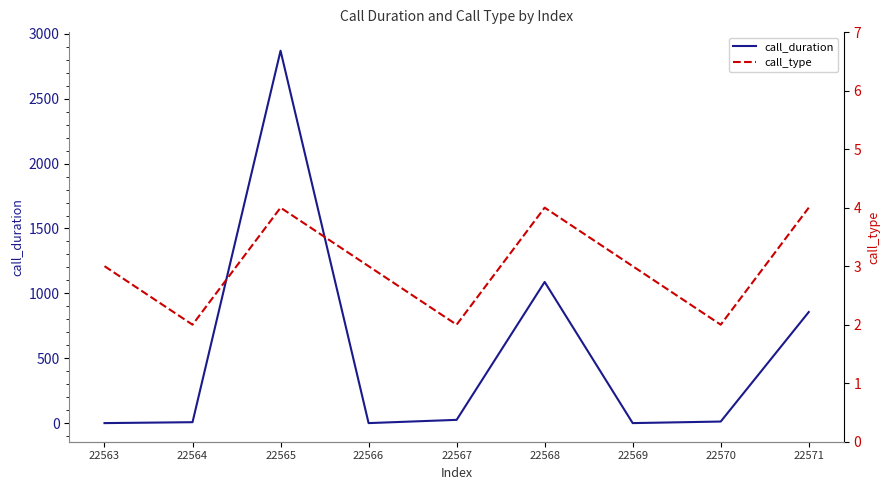

Which has a higher value, 22567 or 22571?

22571